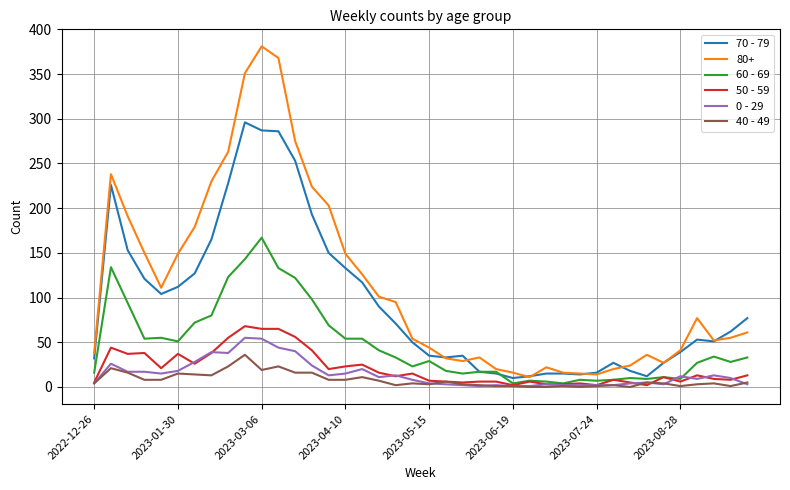

Which series has the largest total across all categories?

80+